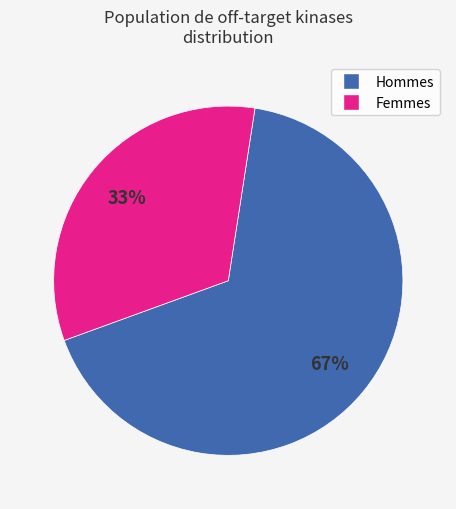

How many slices are in this pie chart?

2